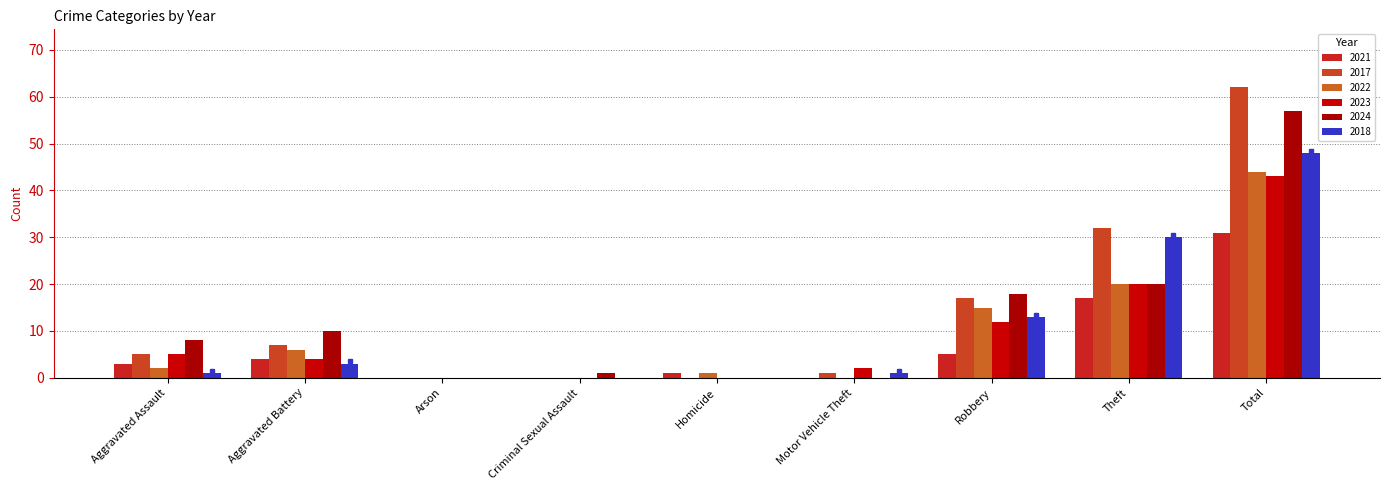

Reading left to right, what are all the values shown in this chart?

2021: 3	4	0	0	1	0	5	17	31
2017: 5	7	0	0	0	1	17	32	62
2022: 2	6	0	0	1	0	15	20	44
2023: 5	4	0	0	0	2	12	20	43
2024: 8	10	0	1	0	0	18	20	57
2018: 1	3	0	0	0	1	13	30	48